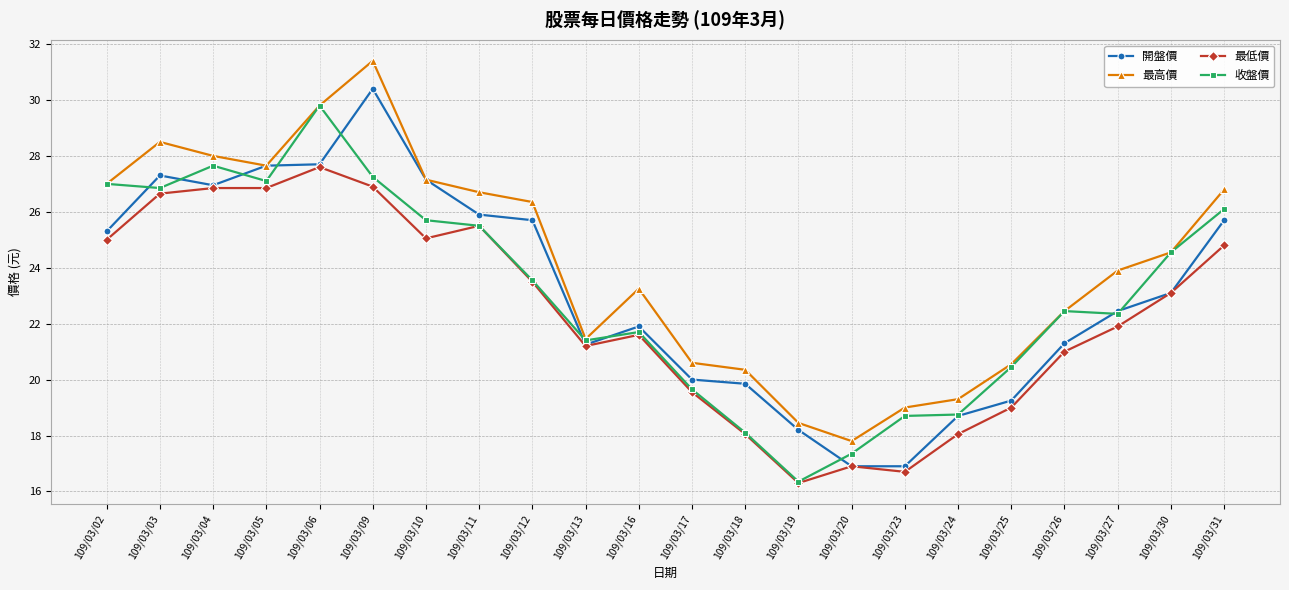

What is the spread (max minus min) of values at 109/03/10?

2.1